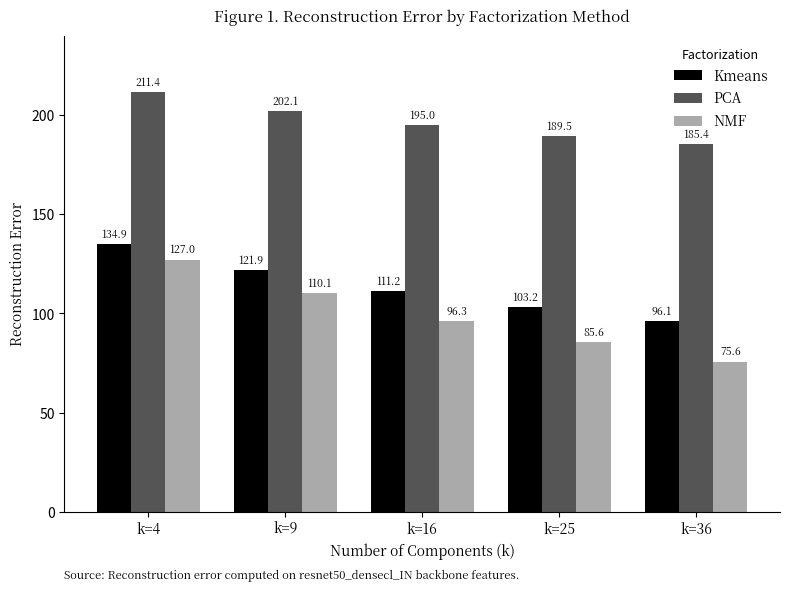

How many groups of bars are there?

5